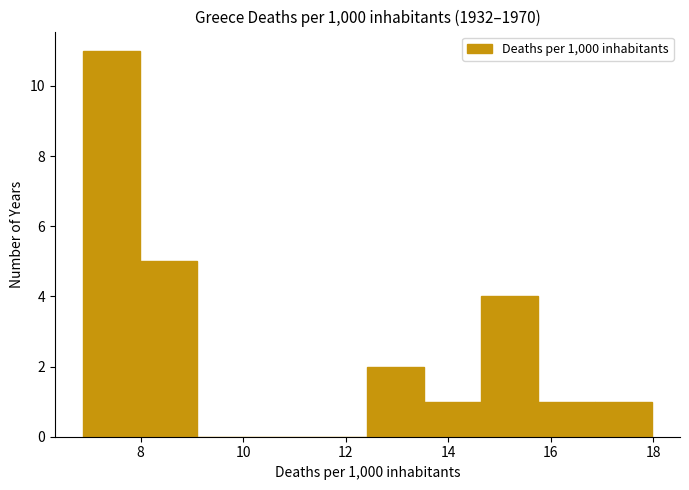

Reading left to right, transcribe this chart: for each bar, give the range it covers on the x-axis and its height. Neither the bar edges nor the heights are printed on the chart, so give them approximately, as read against the axes.

6.8 to 8.0: 11
8.0 to 9.0: 5
9.0 to 10.2: 0
10.2 to 11.4: 0
11.4 to 12.4: 0
12.4 to 13.6: 2
13.6 to 14.6: 1
14.6 to 15.8: 4
15.8 to 16.8: 1
16.8 to 18.0: 1